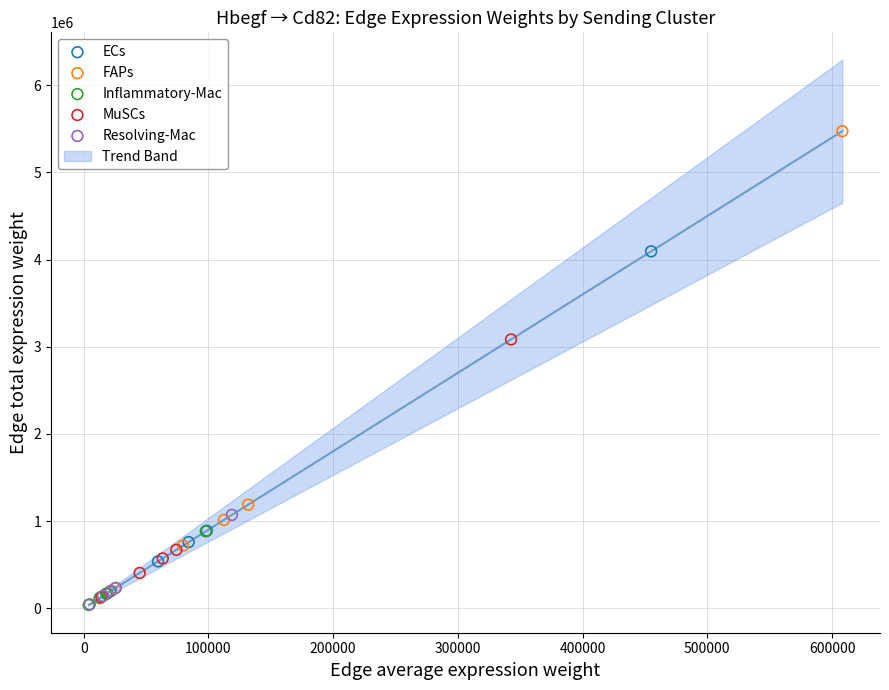

Which series contains the highest Y value?

FAPs